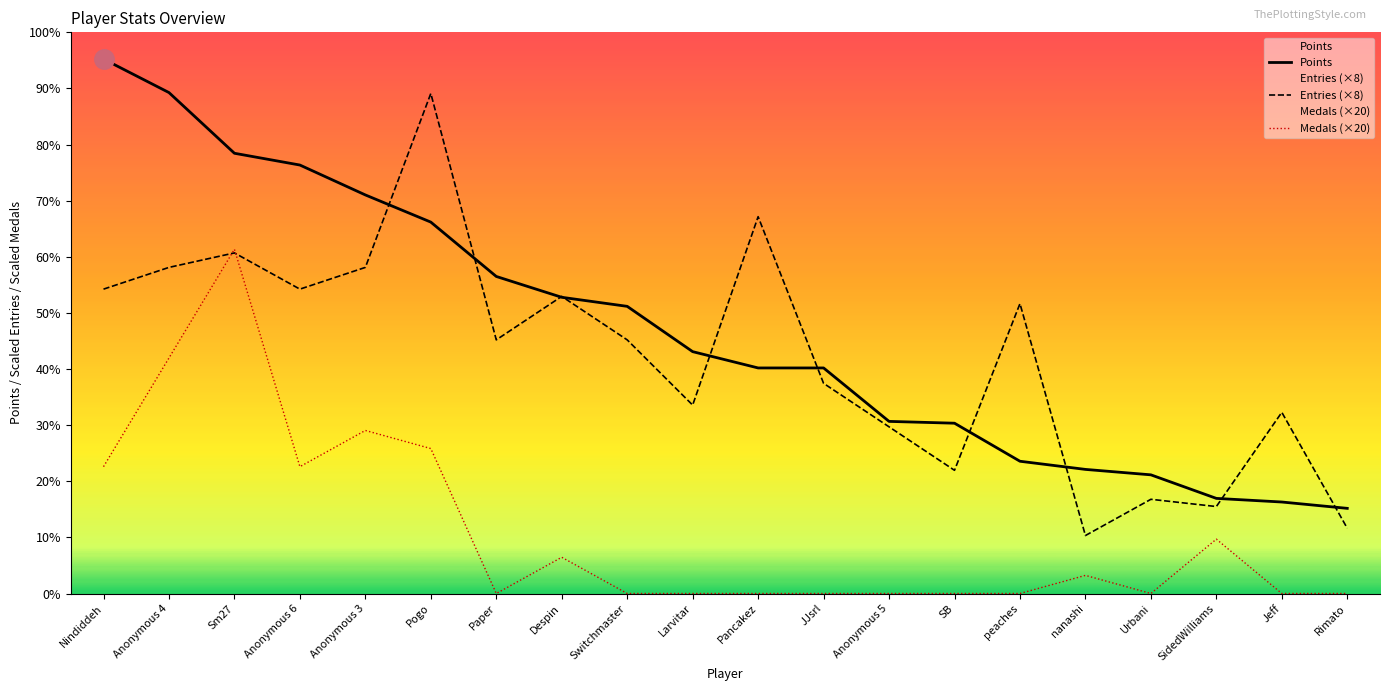

What is the maximum value for Points?

590